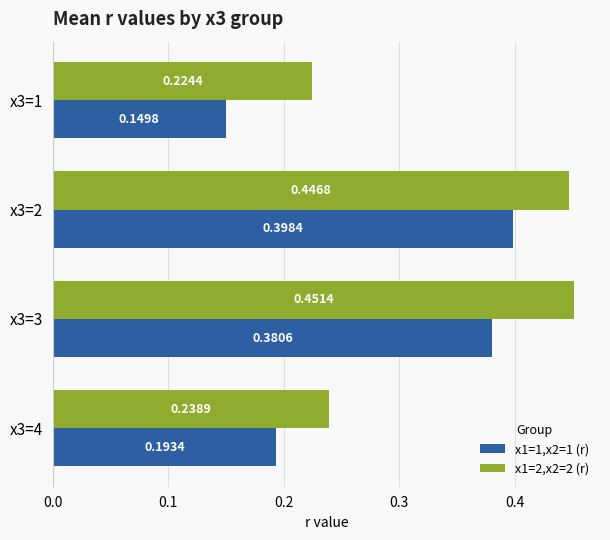

At how many categories does at least one series exceed 0?

4